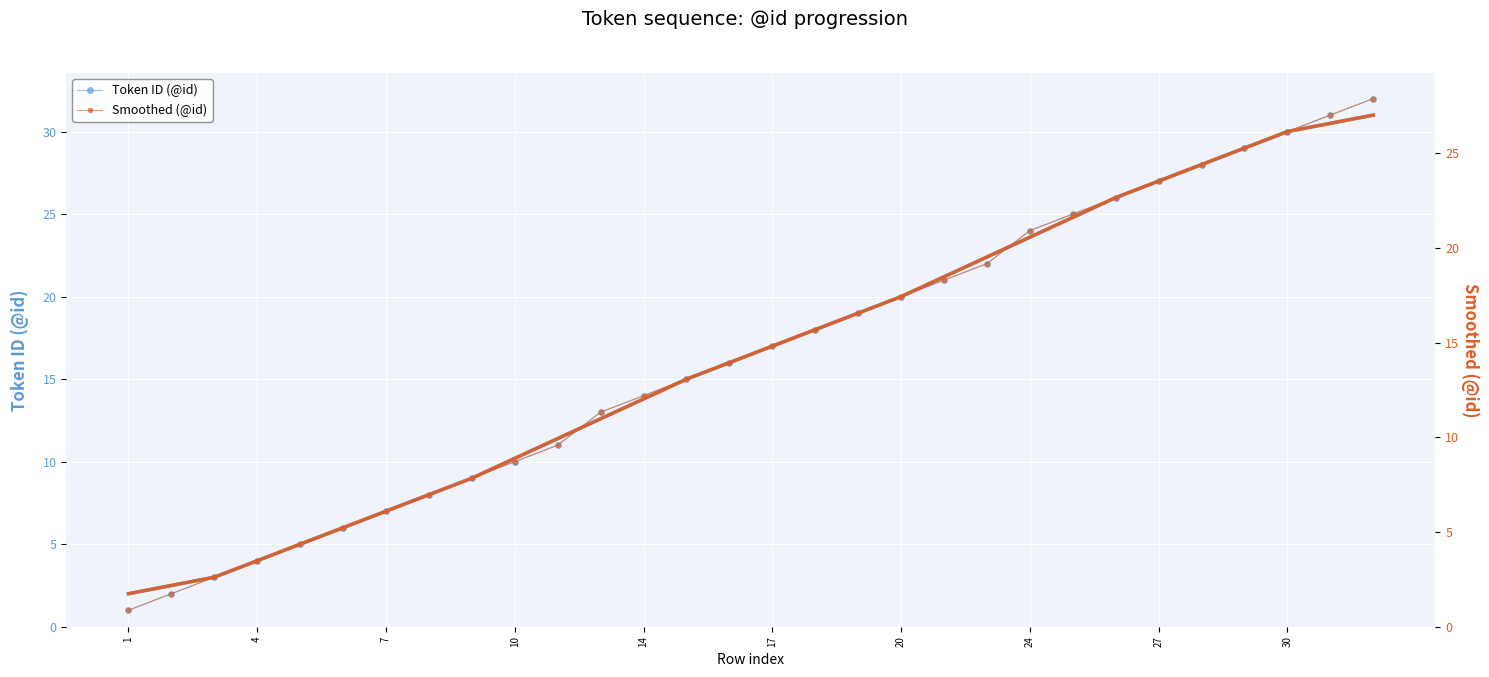

Is this an area chart (filled region under the line)?

No